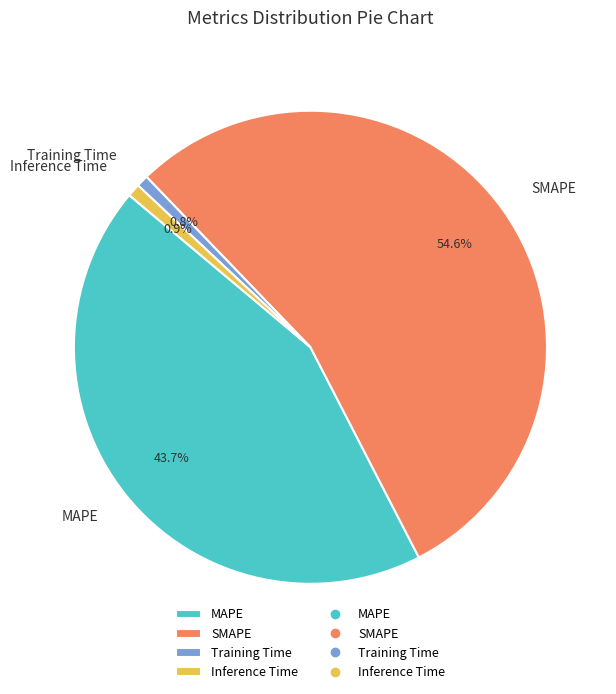

The MAPE slice represents 55% of the pie. True or false?

False